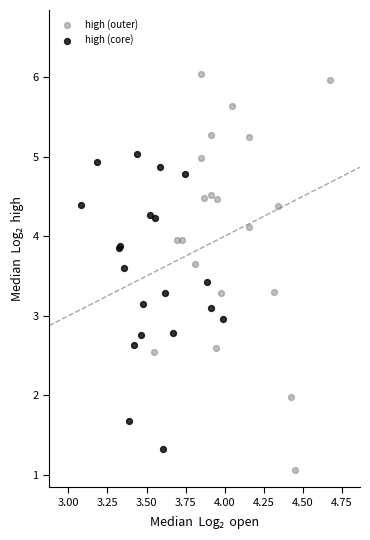

What are all the series names shown in the legend?

high (outer), high (core)